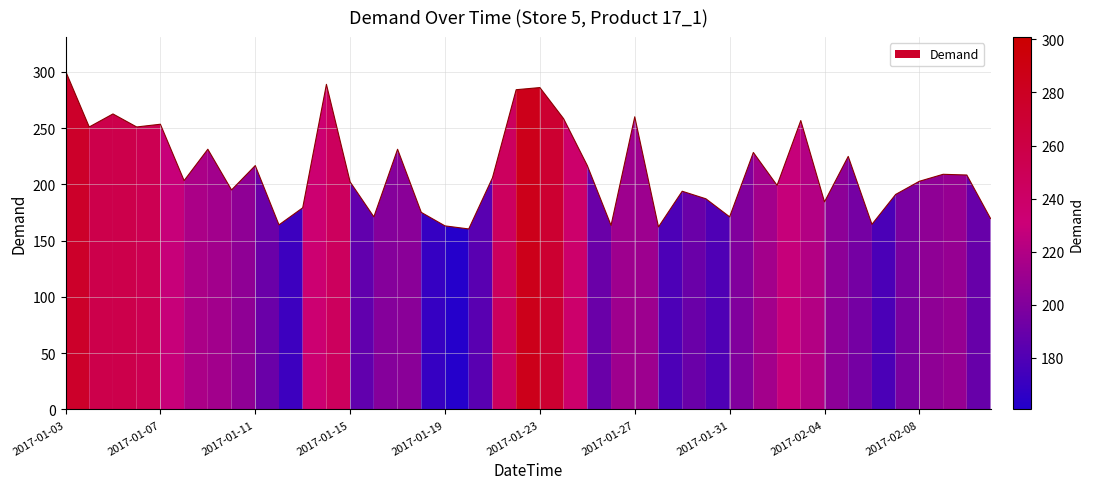

How many series are shown in this chart?

1